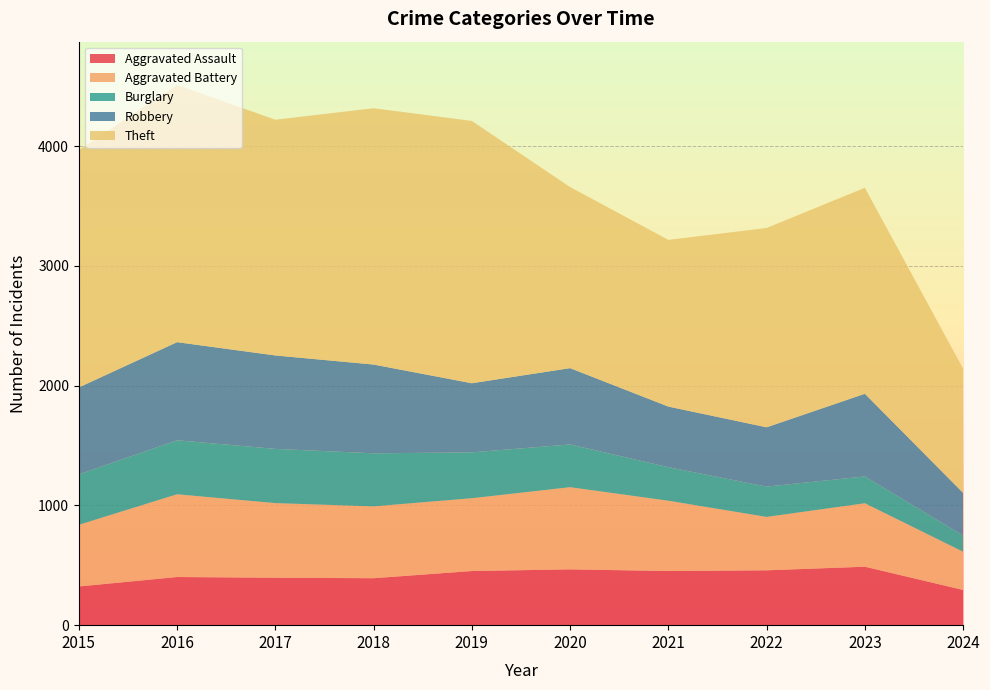

Reading left to right, extract all data points from this chart.

Aggravated Assault: 323	402	396	392	452	466	452	458	488	294
Aggravated Battery: 515	691	623	600	608	686	587	446	530	319
Burglary: 421	451	453	443	383	357	280	253	224	136
Robbery: 726	819	780	741	577	637	506	495	690	355
Theft: 1981	2148	1968	2140	2190	1512	1392	1664	1720	1037